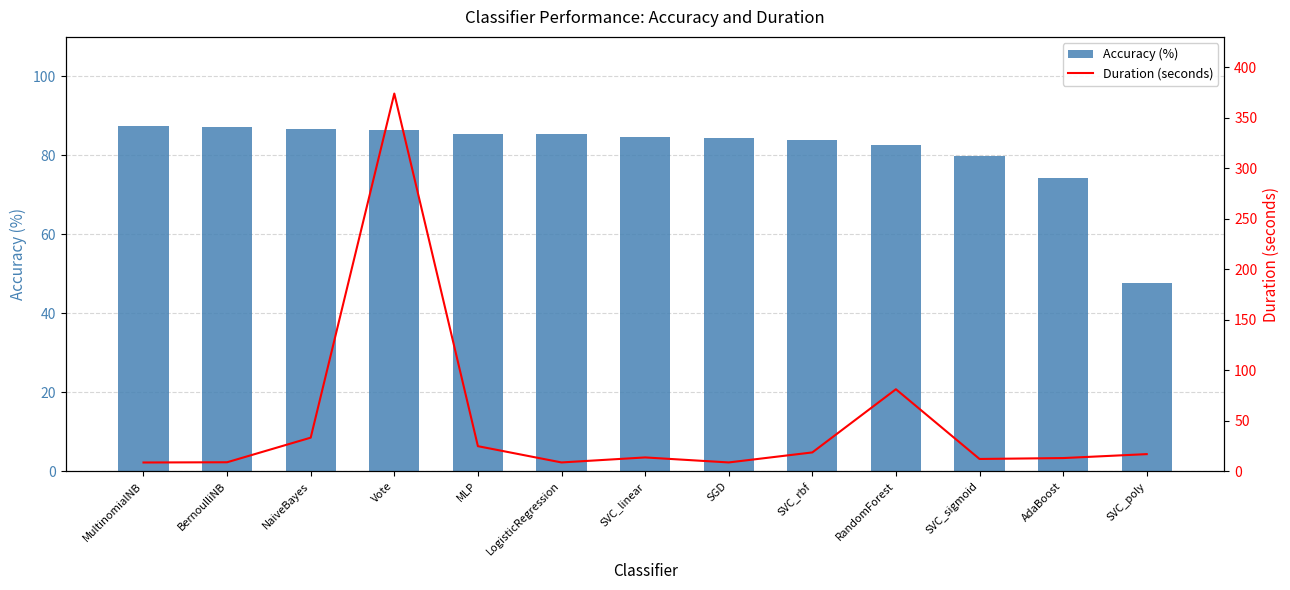

Reading right to left, extract all data points from this chart.

Accuracy (%): SVC_poly=47.7	AdaBoost=74.2	SVC_sigmoid=79.8	RandomForest=82.7	SVC_rbf=83.9	SGD=84.4	SVC_linear=84.6	LogisticRegression=85.5	MLP=85.5	Vote=86.5	NaiveBayes=86.7	BernoulliNB=87.2	MultinomialNB=87.3
Duration (seconds): SVC_poly=17.1	AdaBoost=13.2	SVC_sigmoid=12.3	RandomForest=81.3	SVC_rbf=18.8	SGD=8.8	SVC_linear=13.8	LogisticRegression=8.8	MLP=24.9	Vote=374.1	NaiveBayes=33.4	BernoulliNB=9.0	MultinomialNB=8.8